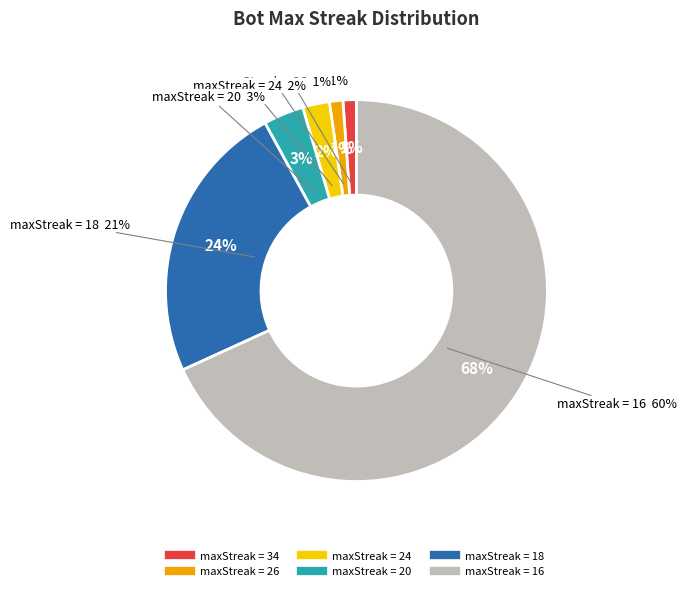

How much of the chart is everything except 24?

97.7%